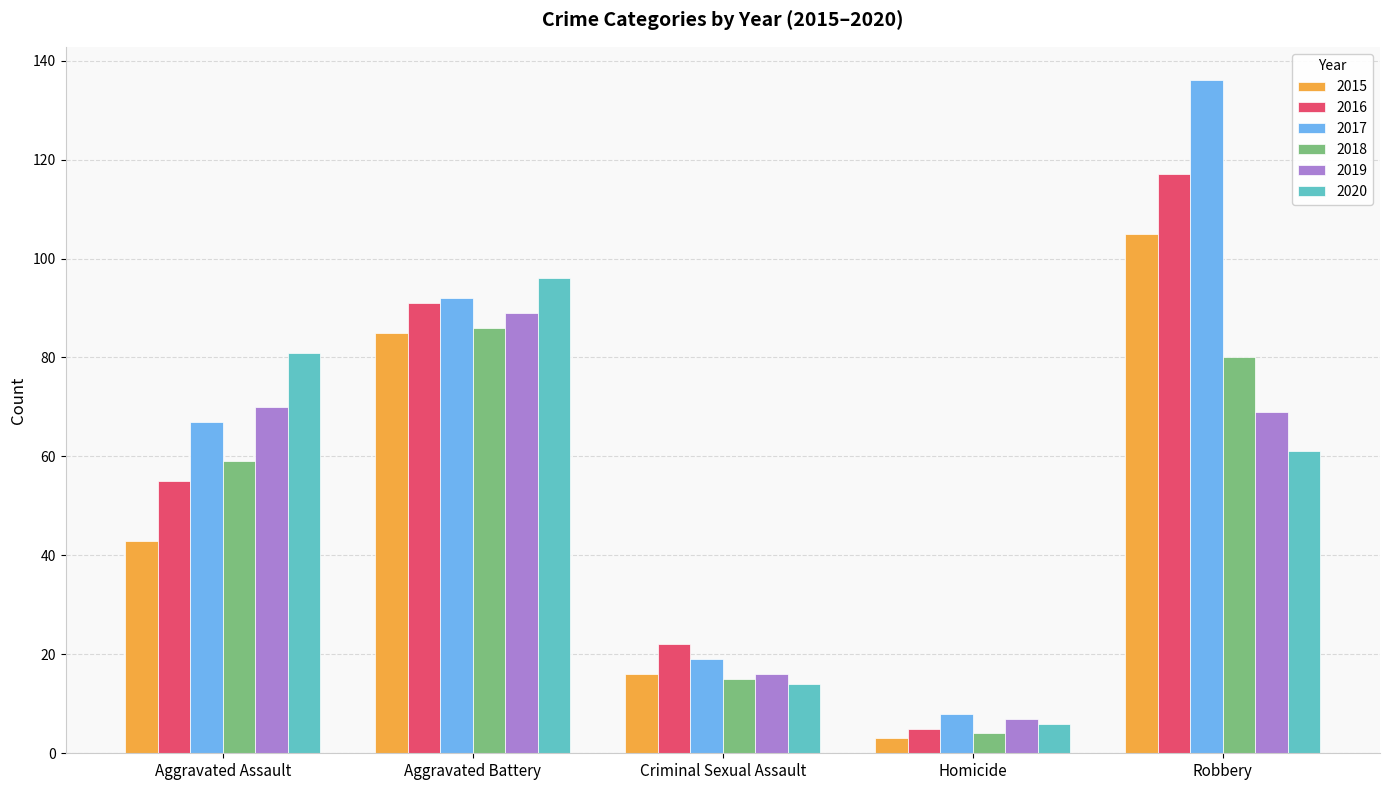

Which series changed the most between Aggravated Battery and Criminal Sexual Assault?

2020